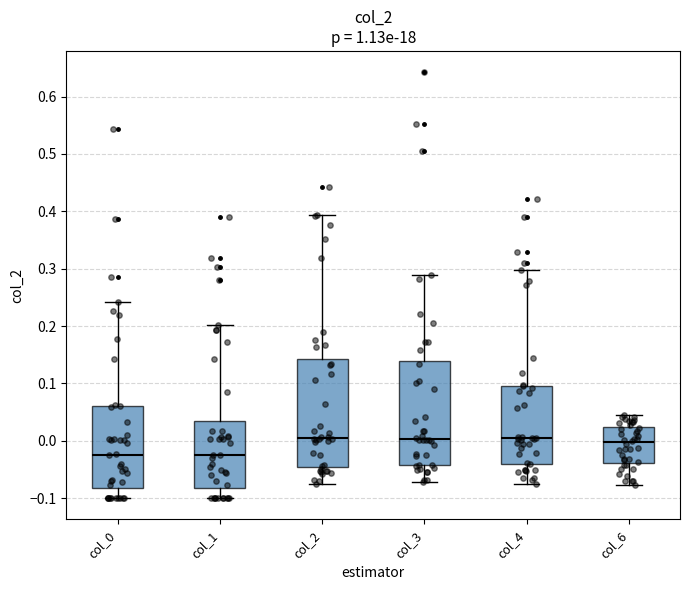

Reading left to right, transcribe this box plot: for each box, give where its median line is, the range the box spans, and where its two whiskers end, as read against the y-axis. The values are not printed on the chart, so give them approximately, as read against the axis.

col_0: median -0.02, box -0.08 to 0.06, whiskers -0.10 to 0.24
col_1: median -0.02, box -0.08 to 0.03, whiskers -0.10 to 0.20
col_2: median 0.00, box -0.05 to 0.14, whiskers -0.08 to 0.39
col_3: median 0.00, box -0.04 to 0.14, whiskers -0.07 to 0.29
col_4: median 0.00, box -0.04 to 0.10, whiskers -0.08 to 0.30
col_6: median 0.00, box -0.04 to 0.02, whiskers -0.08 to 0.04